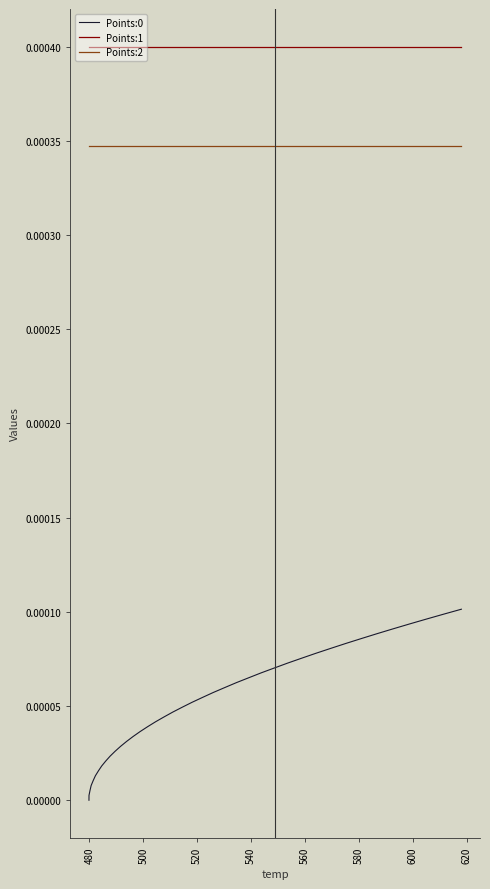

True or false: Points:2 and Points:1 intersect in this chart.

False